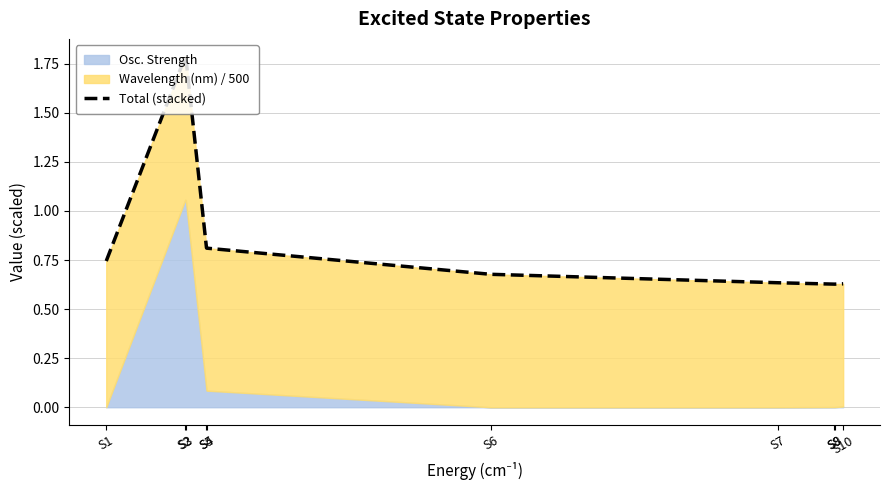

The value at S1 is 1.2. True or false?

False